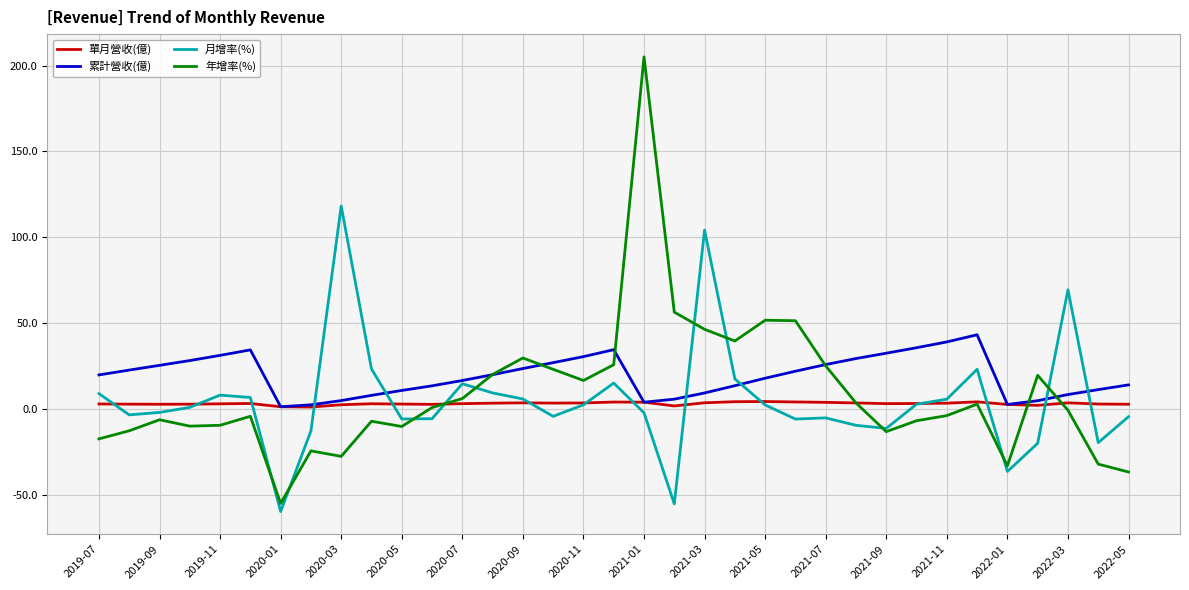

What is the maximum value shown in the chart?

205.1